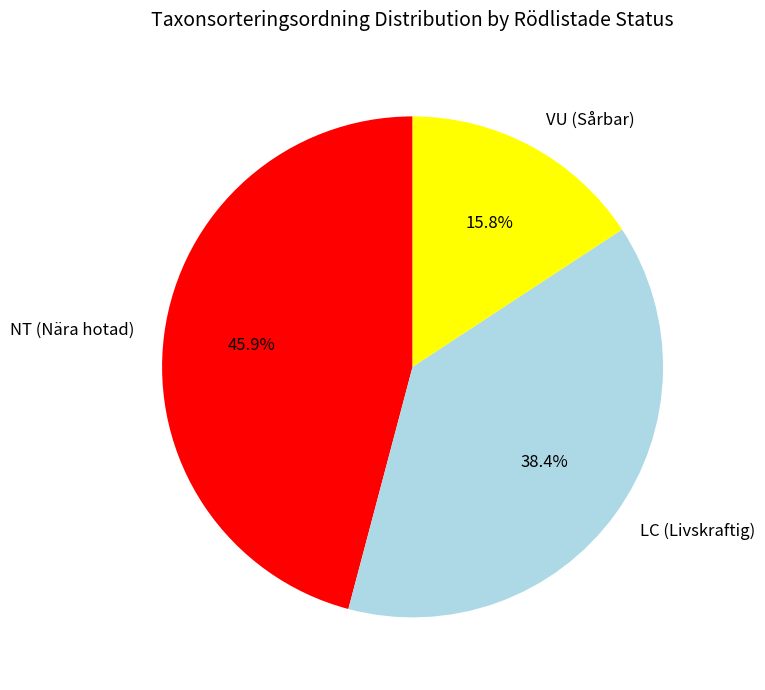

Between NT (Nära hotad) and LC (Livskraftig), which is larger?

NT (Nära hotad)